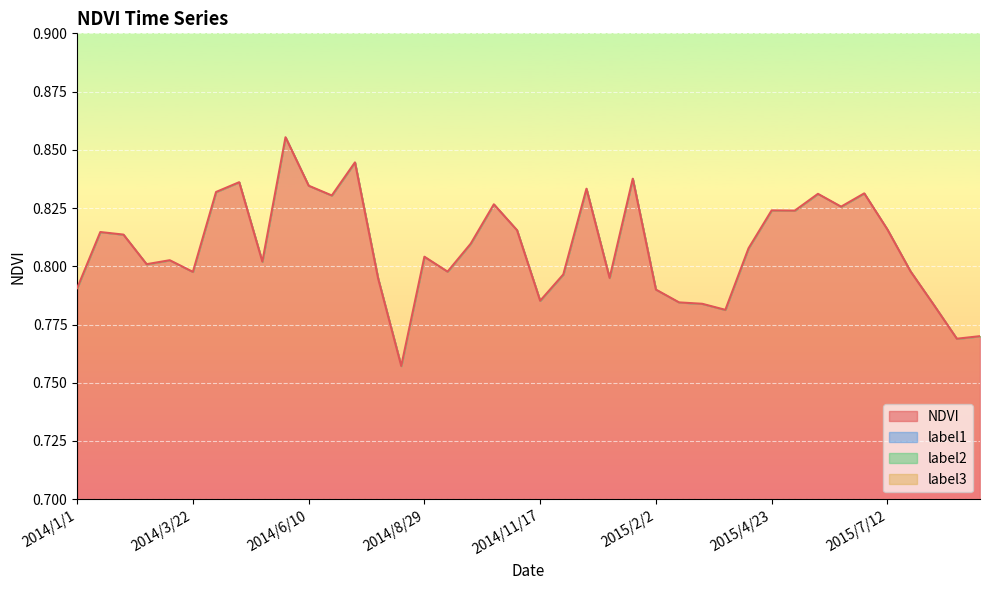

Does the chart display data point markers on the line(s)?

No